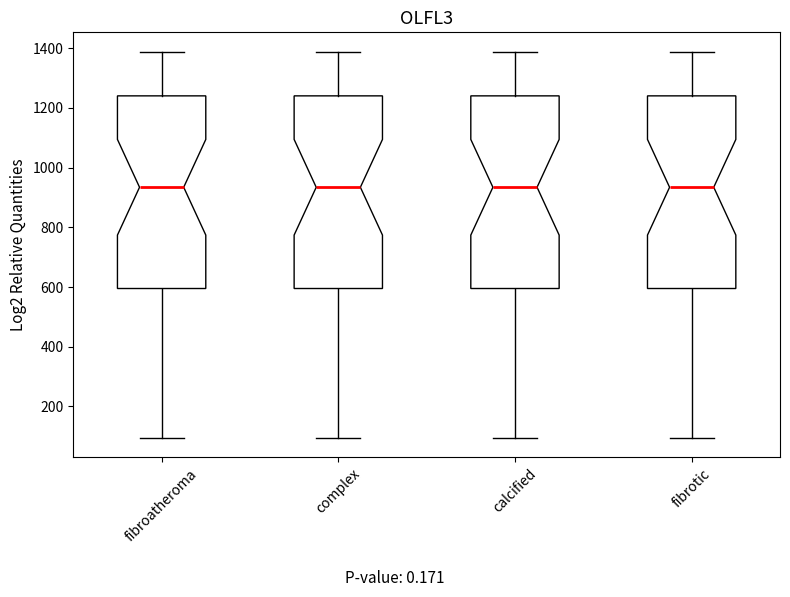

Where does the upper whisker of the box for fibroatheroma end on the y-axis? The values are not printed on the chart, so give them approximately, as read against the axis.

1380